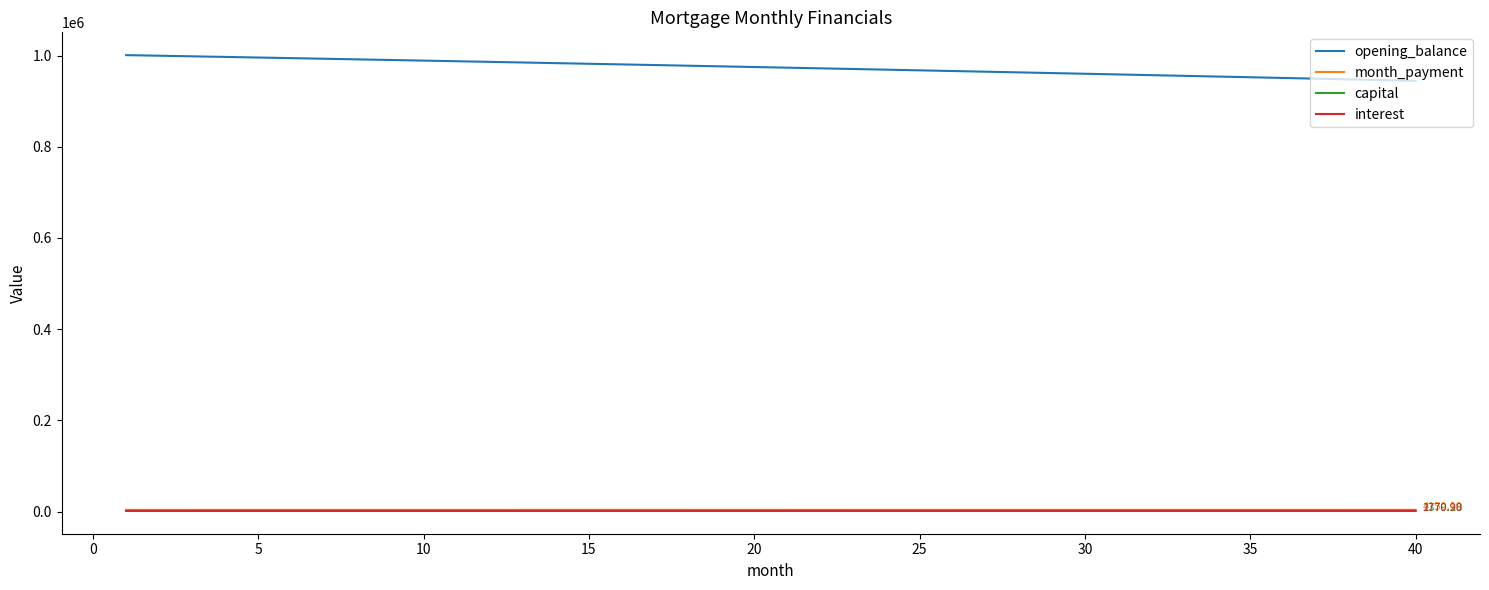

True or false: month_payment and interest cross at least once.

False